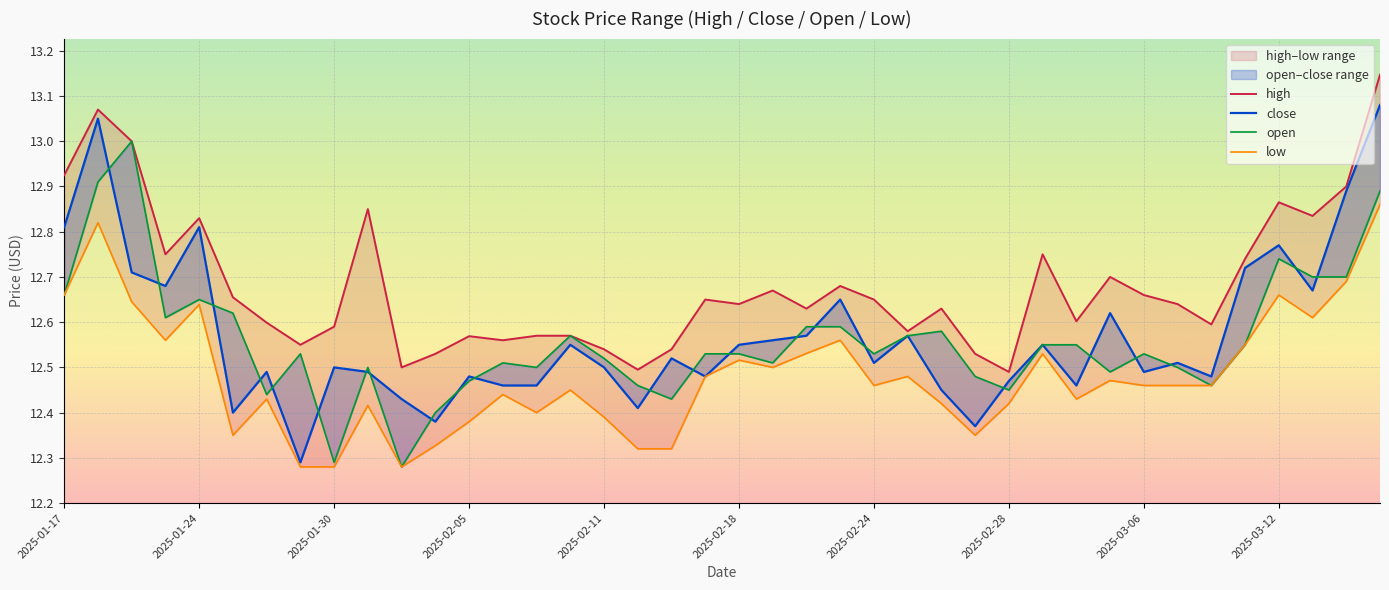

What is the smallest value displayed?

12.3